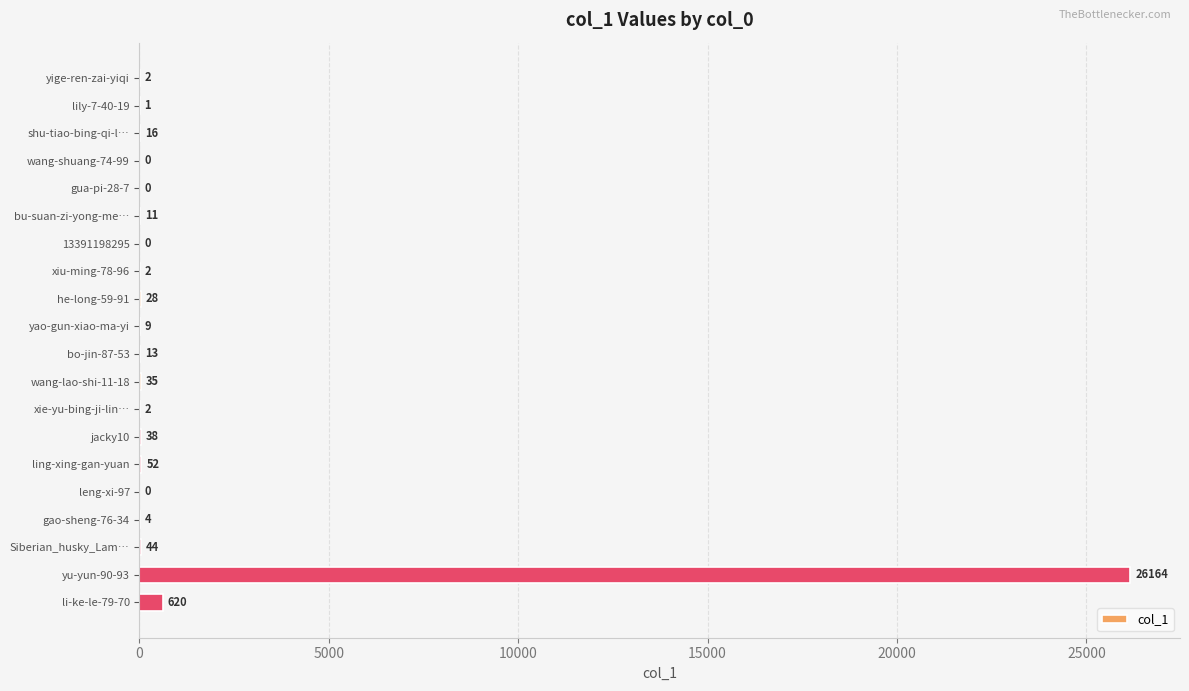

At which label is the value closest to 13082?

li-ke-le-79-70